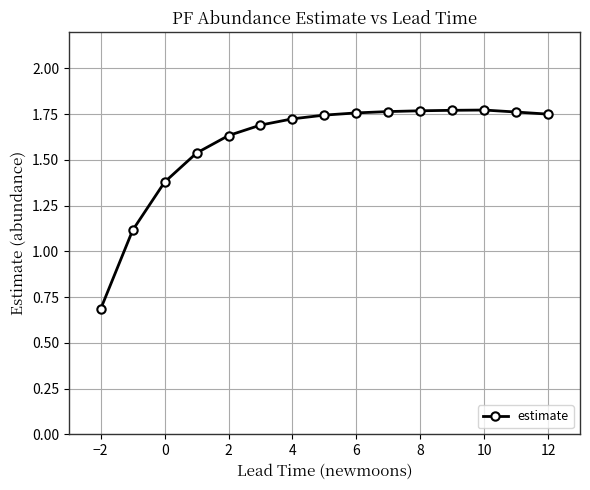

What is the smallest value displayed?

0.7